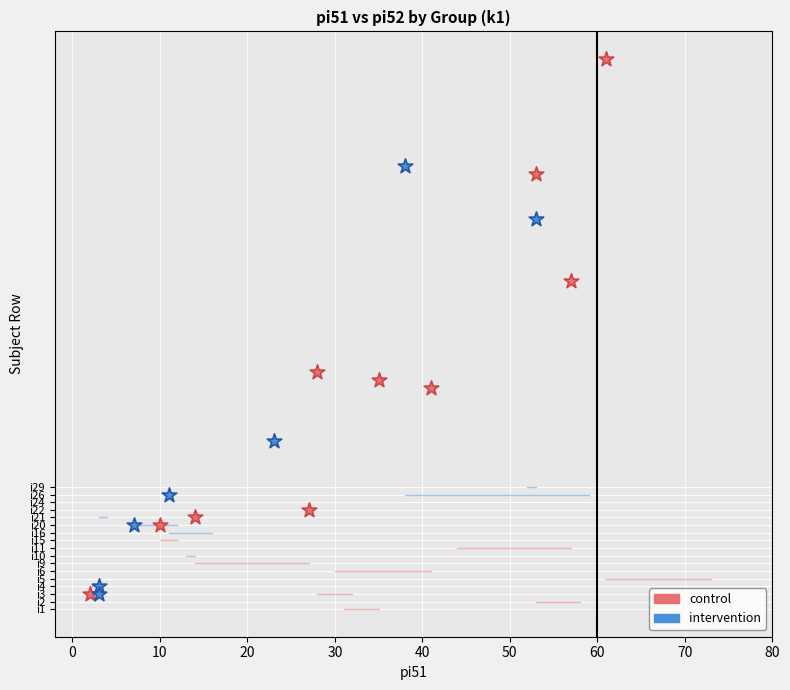

What are all the series names shown in the legend?

control, intervention